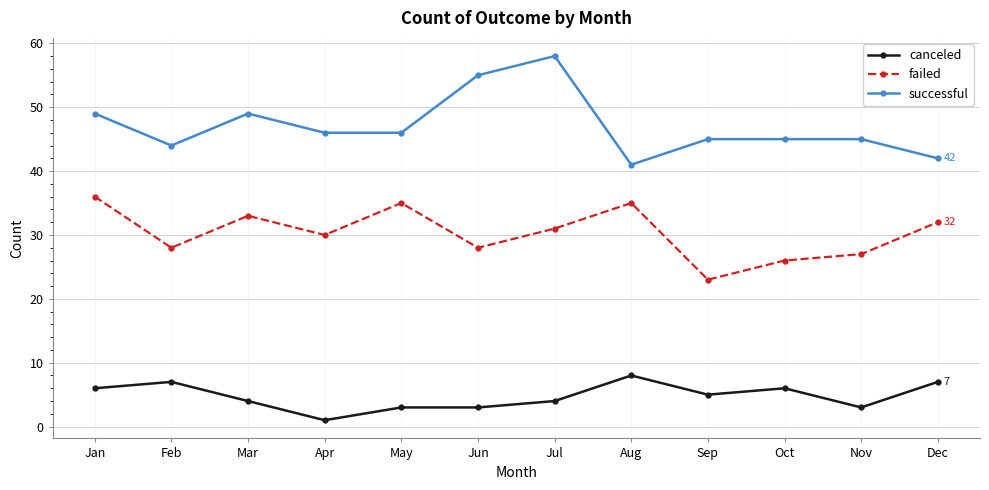

Where does the successful series first go above 46?

Jan